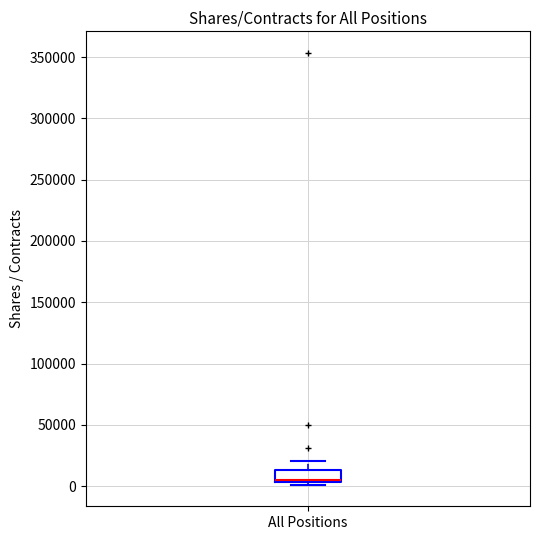

Read this box plot against the y-axis: the position of the median line, the range covered by the box, and the ends of both whiskers. The values are not printed on the chart, so give them approximately, as read against the axis.

median 5000 (drawn on the box's lower edge), box 5000 to 15000, whiskers 0 to 20000